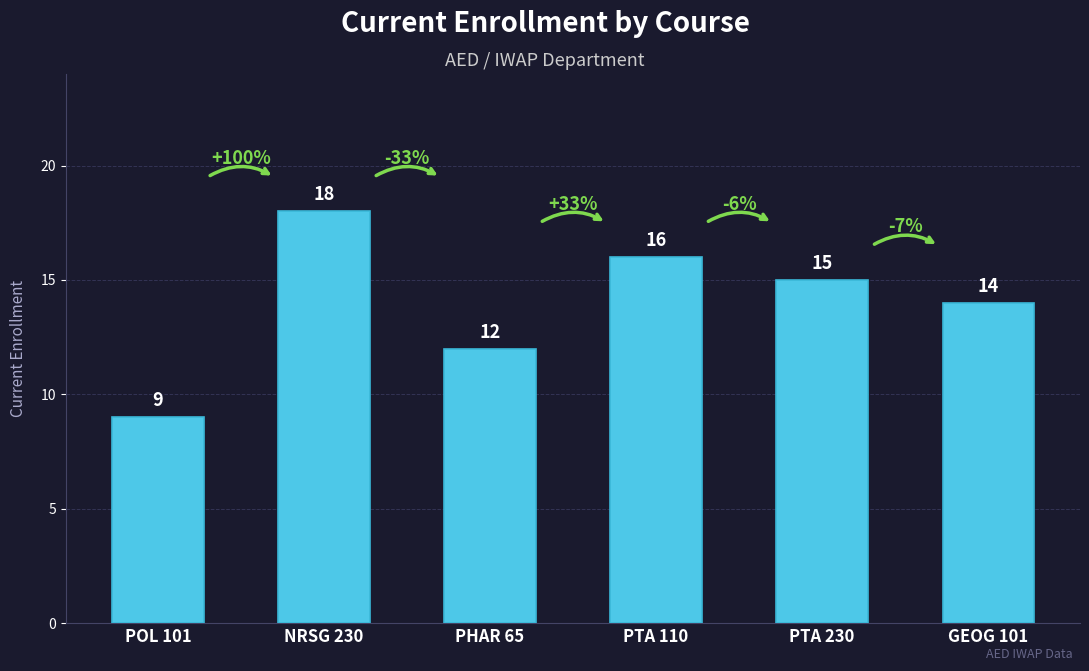

Rank the categories by value from lowest to highest.

POL 101, PHAR 65, GEOG 101, PTA 230, PTA 110, NRSG 230